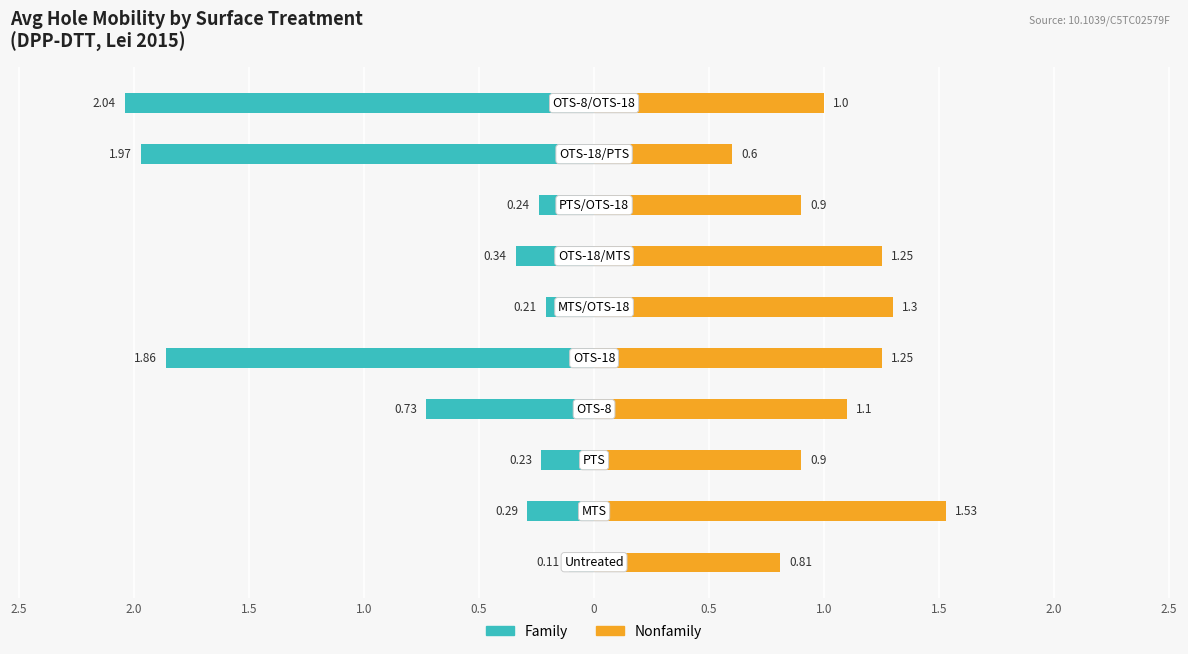

What is the label of the 2nd bar from the right?

1.5